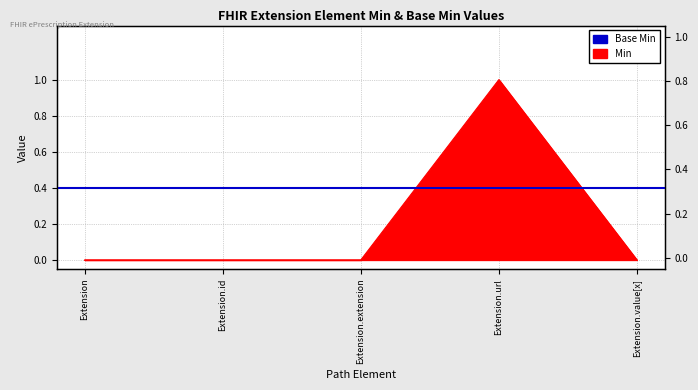

How many lines are shown in the chart?

1